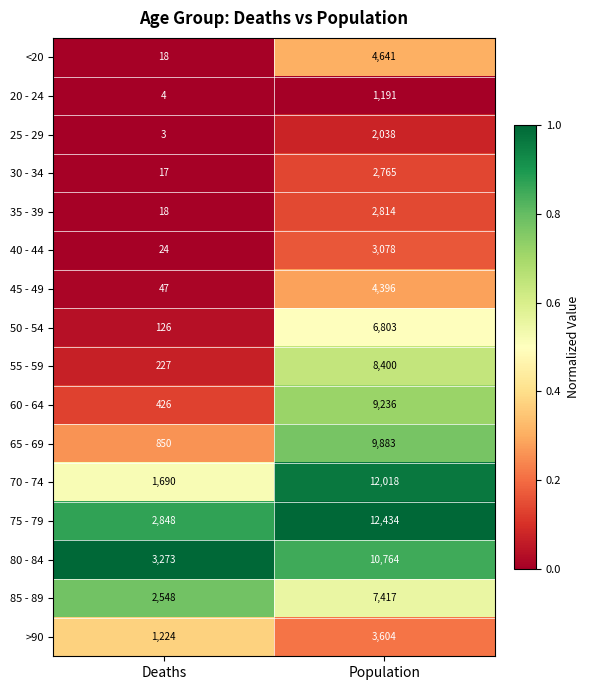

What is the spread (max minus min) of values at Deaths?

3270